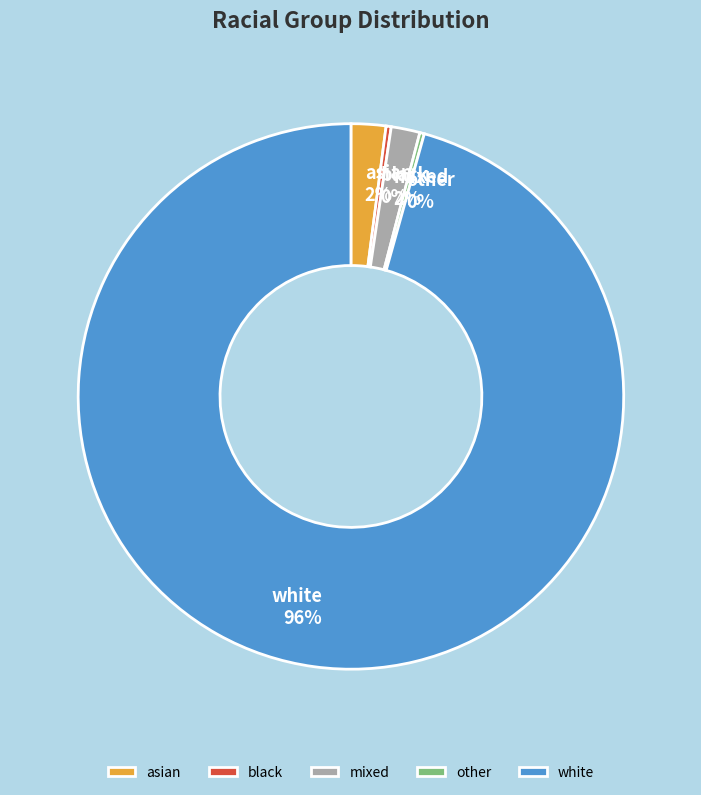

To the nearest percent, what percentage of the pie is mixed?

2%